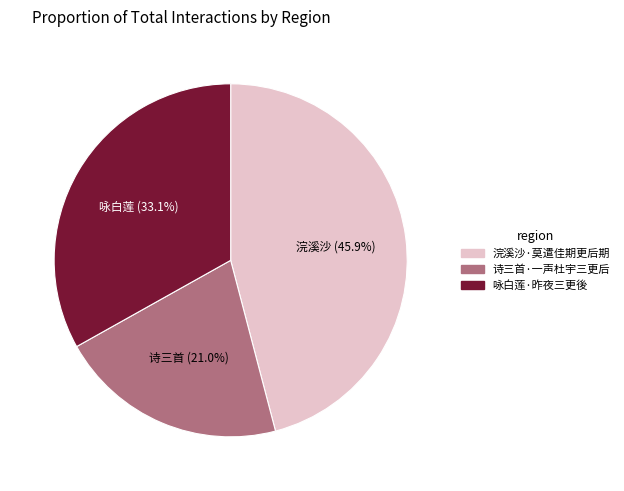

What is the total percentage of 诗三首·一声杜宇三更后 and 咏白莲·昨夜三更後?

54.1%